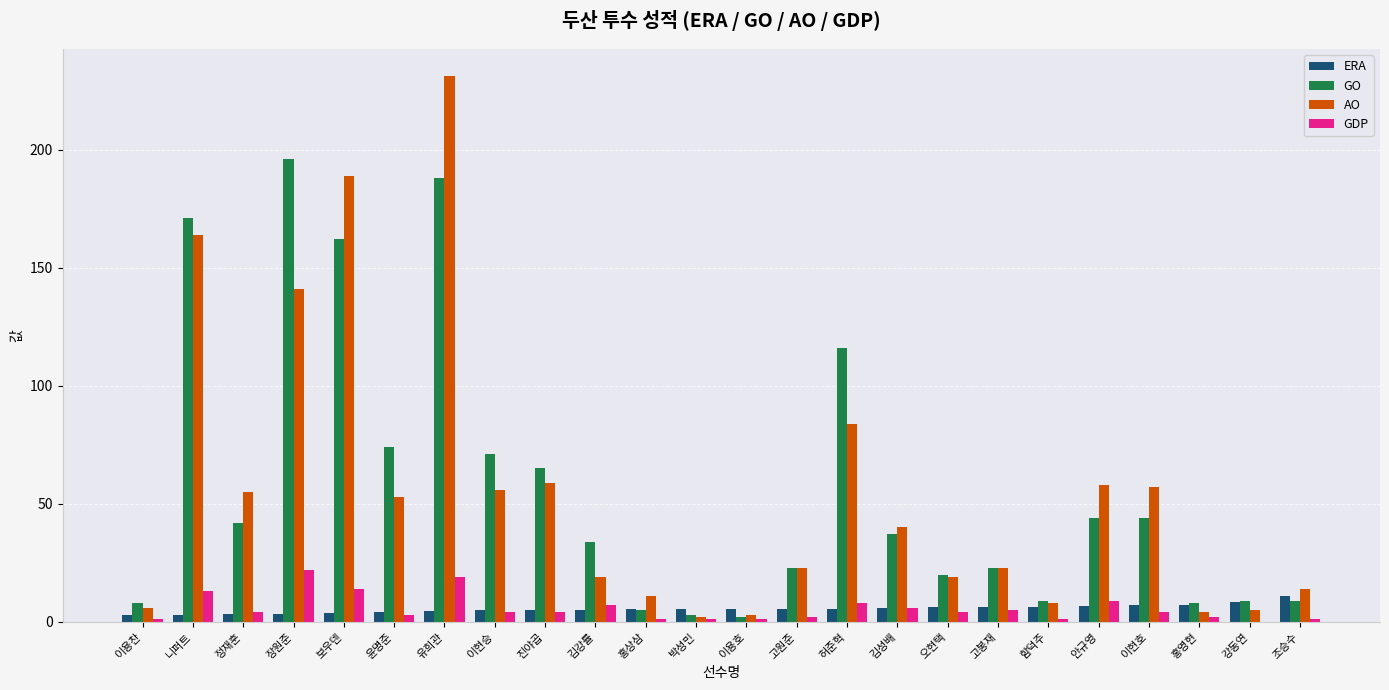

What is the highest value of the GDP series?

22.0